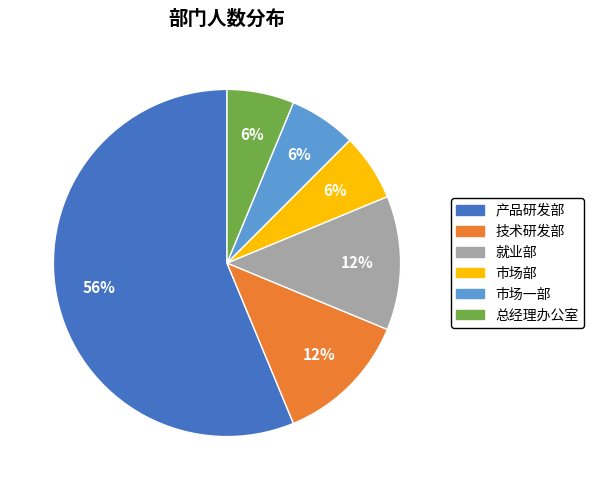

What is the ratio of the value at 市场部 to the value at 技术研发部?

0.5